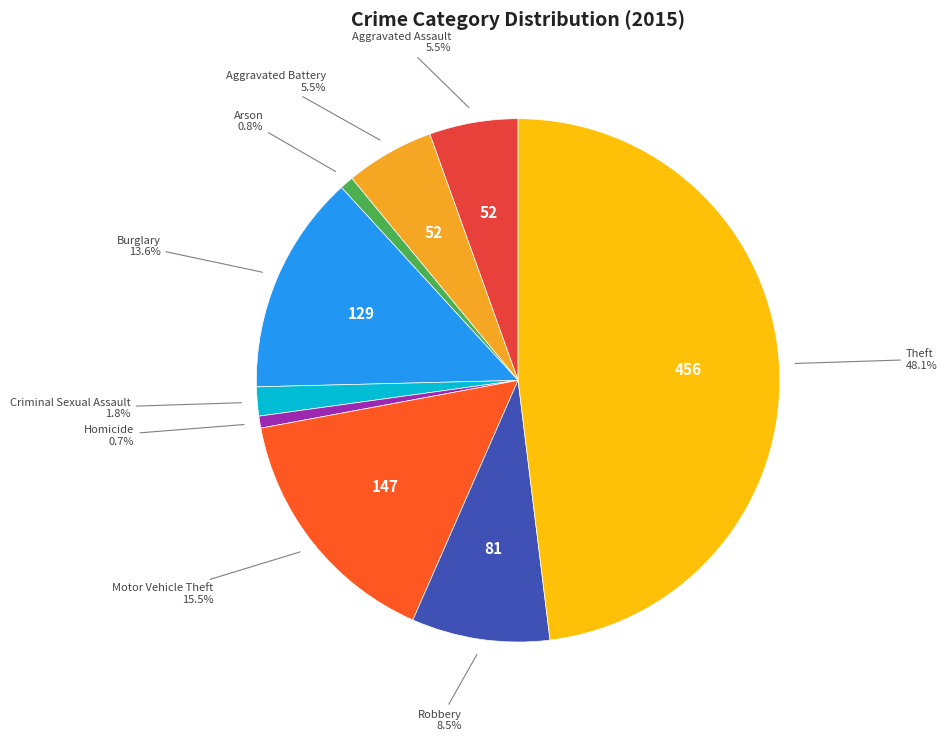

Approximately how many times larger is the value at Criminal Sexual Assault compared to Robbery?

0.2